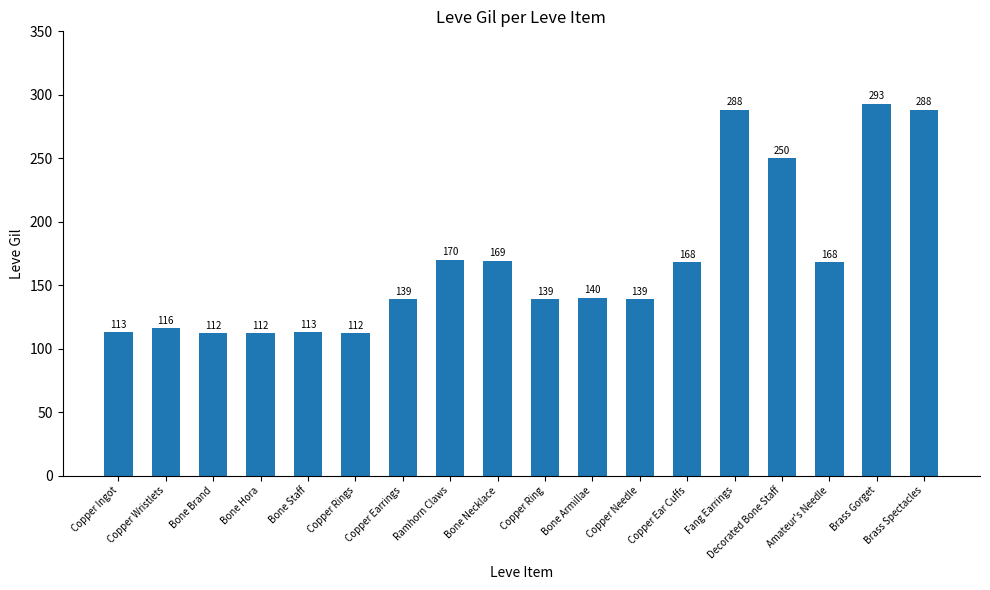

Where does the data first go above 140?

Ramhorn Claws